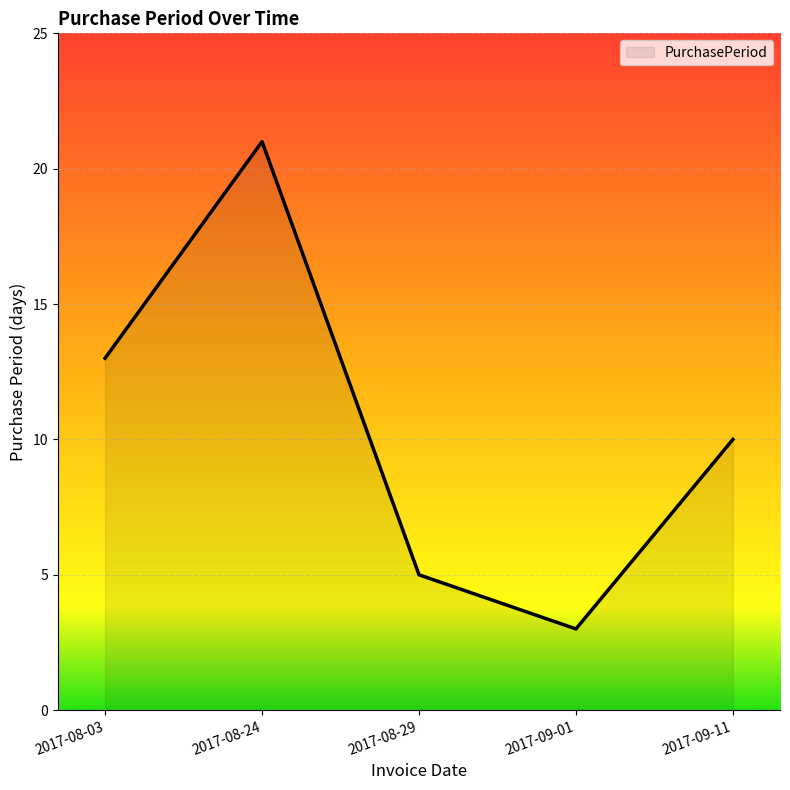

What is the smallest value displayed?

3